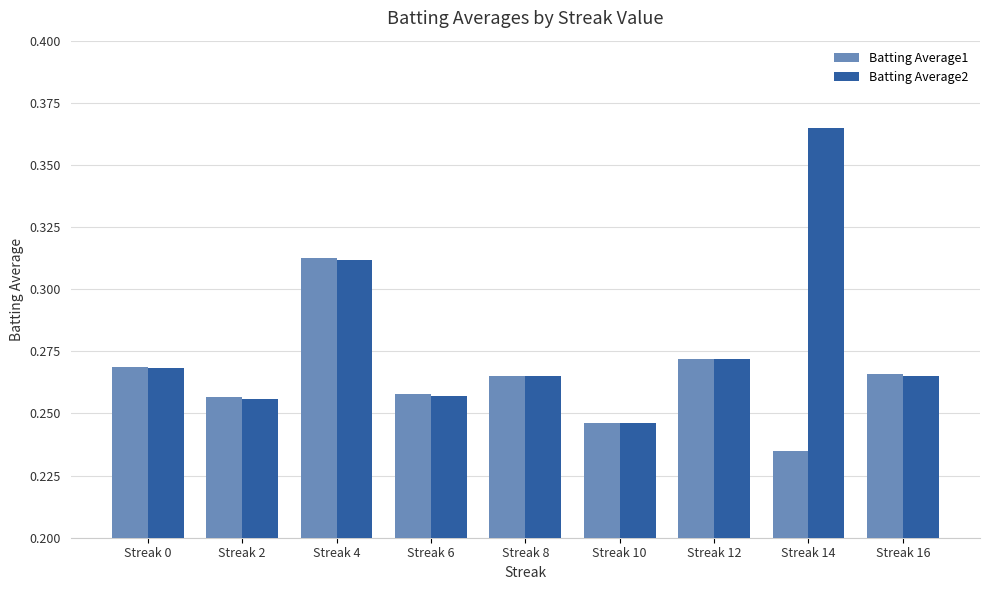

List the series in order of their peak value, lowest first.

Batting Average1, Batting Average2